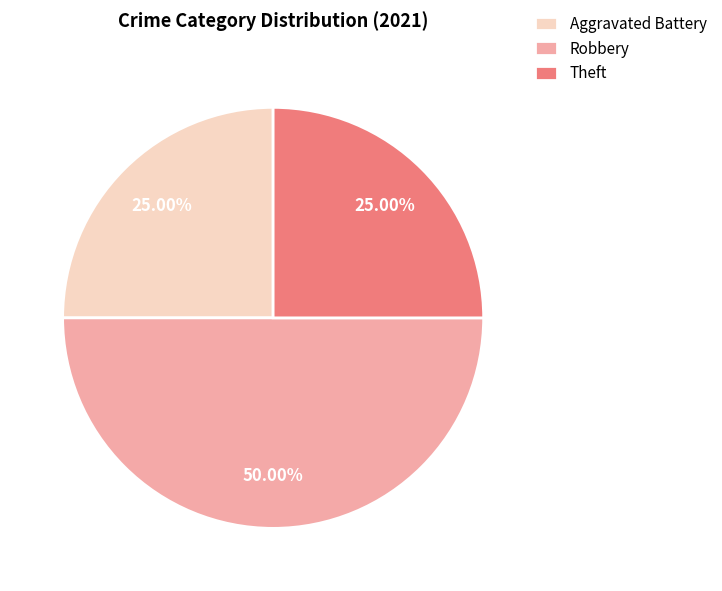

To the nearest percent, what is the combined percentage of Aggravated Battery and Theft?

50%